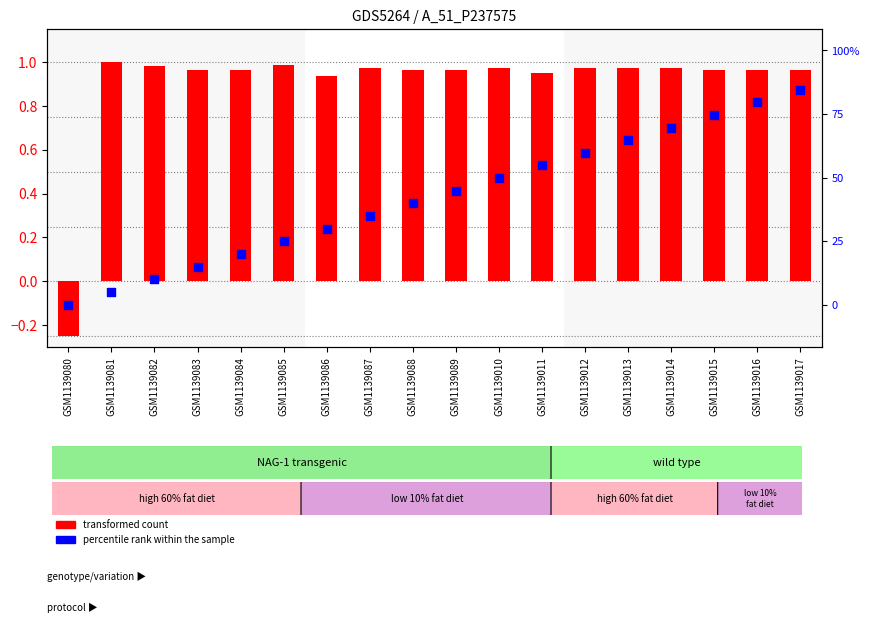

What are all the series names shown in the legend?

transformed count, percentile rank within the sample